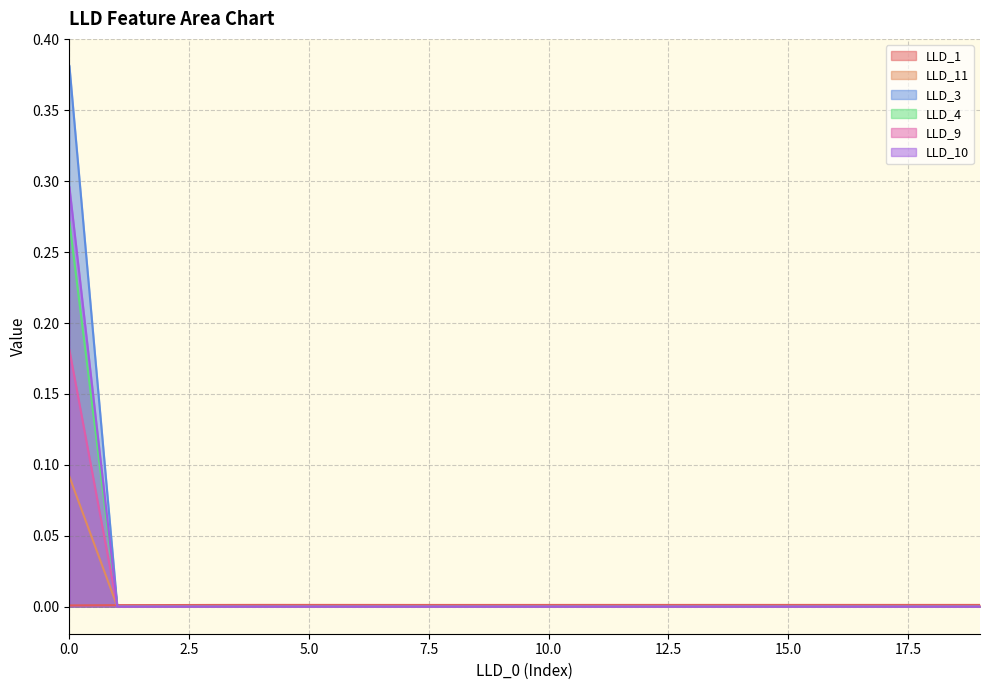

Where do LLD_11 and LLD_9 first cross each other?

0 and 1